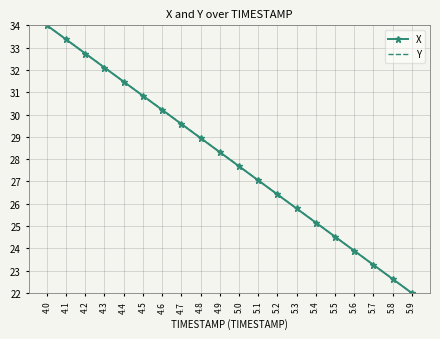

What is the greatest value displayed?

34.0